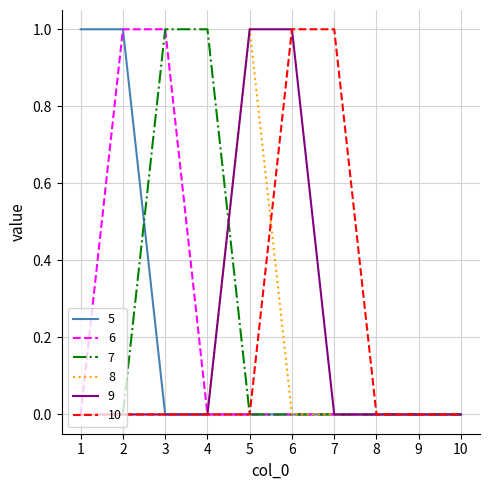

Reading right to left, what are all the values shown in this chart?

5: 10=0	9=0	8=0	7=0	6=0	5=0	4=0	3=0	2=1	1=1
6: 10=0	9=0	8=0	7=0	6=0	5=0	4=0	3=1	2=1	1=0
7: 10=0	9=0	8=0	7=0	6=0	5=0	4=1	3=1	2=0	1=0
8: 10=0	9=0	8=0	7=0	6=0	5=1	4=0	3=0	2=0	1=0
9: 10=0	9=0	8=0	7=0	6=1	5=1	4=0	3=0	2=0	1=0
10: 10=0	9=0	8=0	7=1	6=1	5=0	4=0	3=0	2=0	1=0